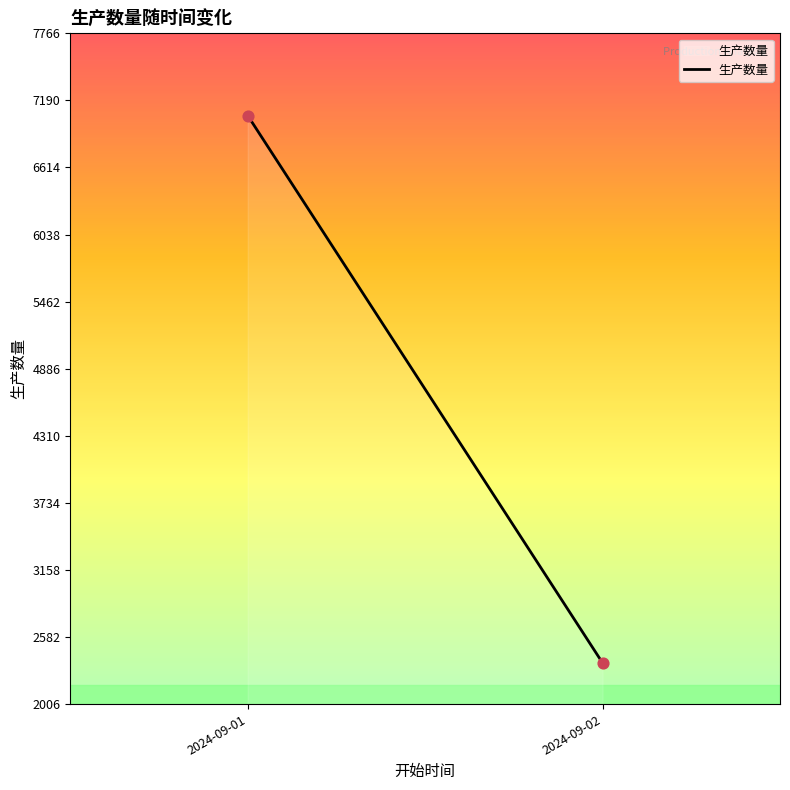

What is the average Y value?

4710